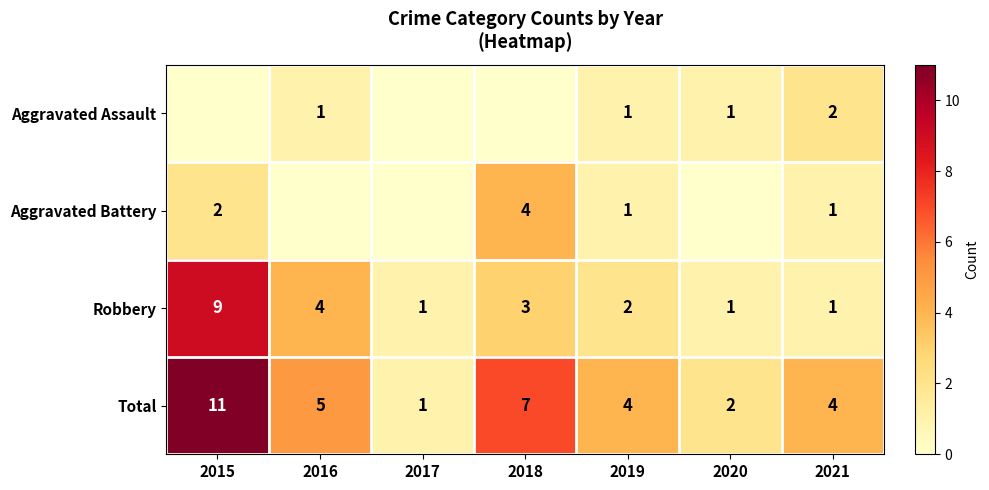

Is the value of Robbery at 2019 greater than the value of Total at 2021?

No